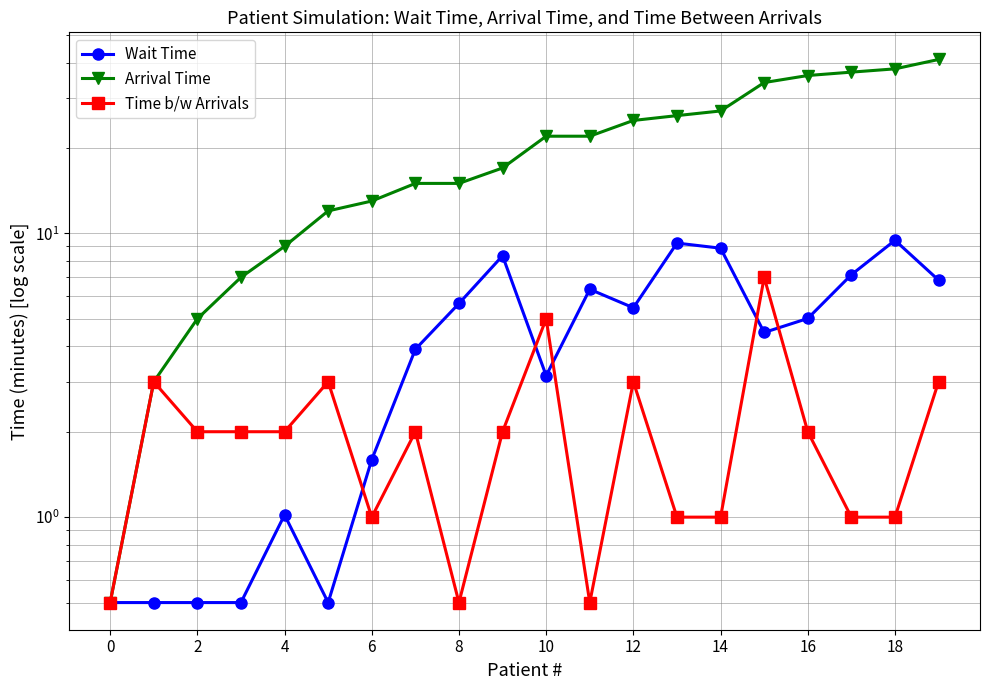

How many lines are shown in the chart?

3